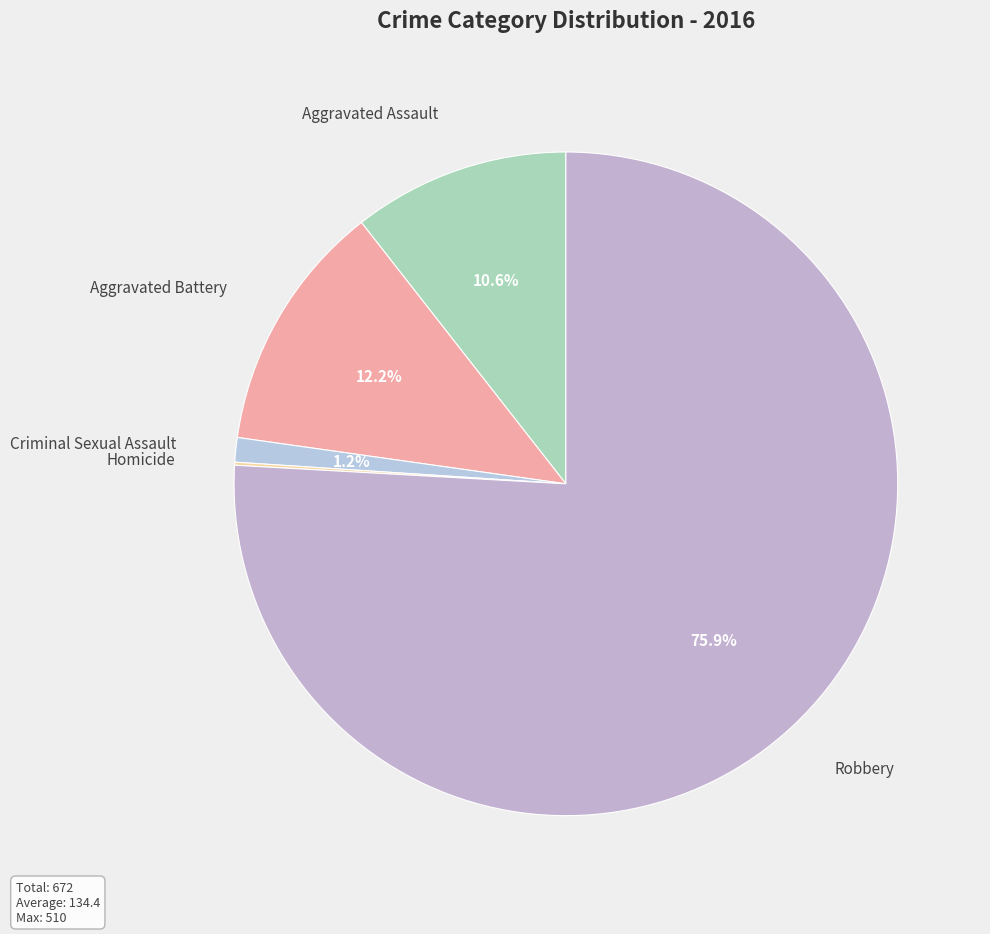

Is there a majority slice in this chart?

Yes